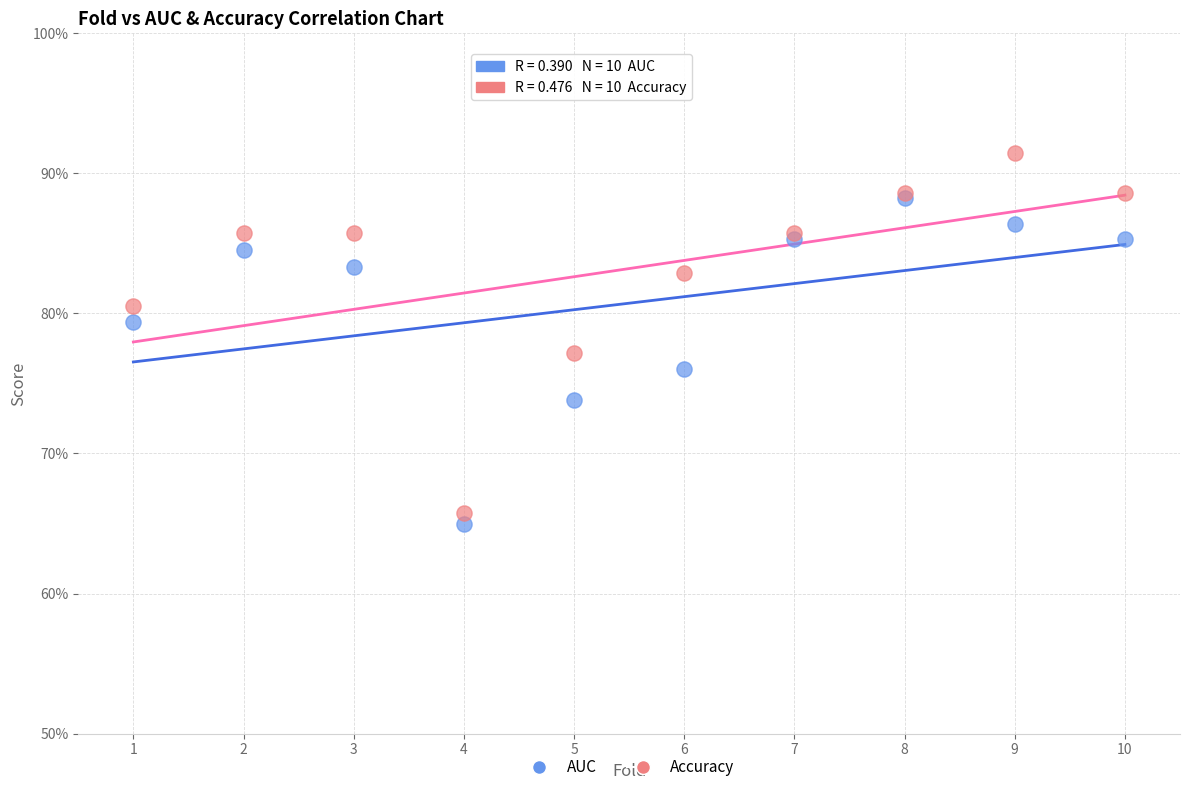

Which series reaches the maximum Y coordinate?

Accuracy